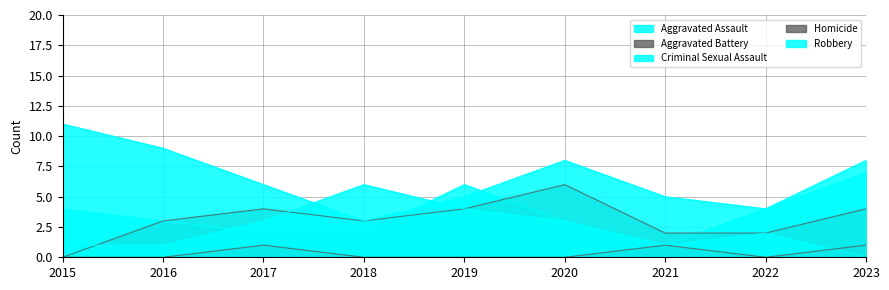

Does the chart have visible grid lines?

Yes